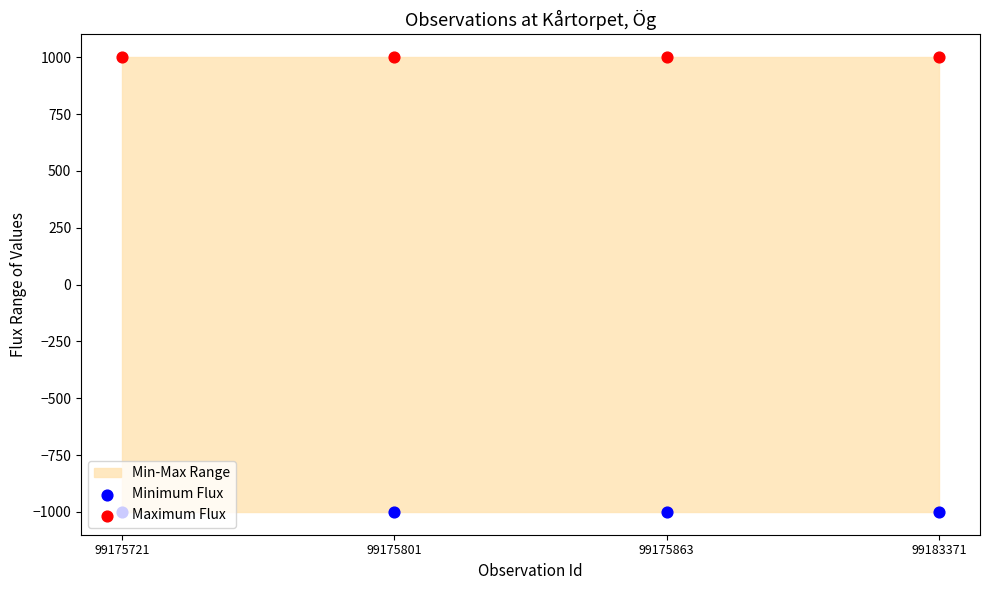

Which series reaches the minimum Y coordinate?

Minimum Flux